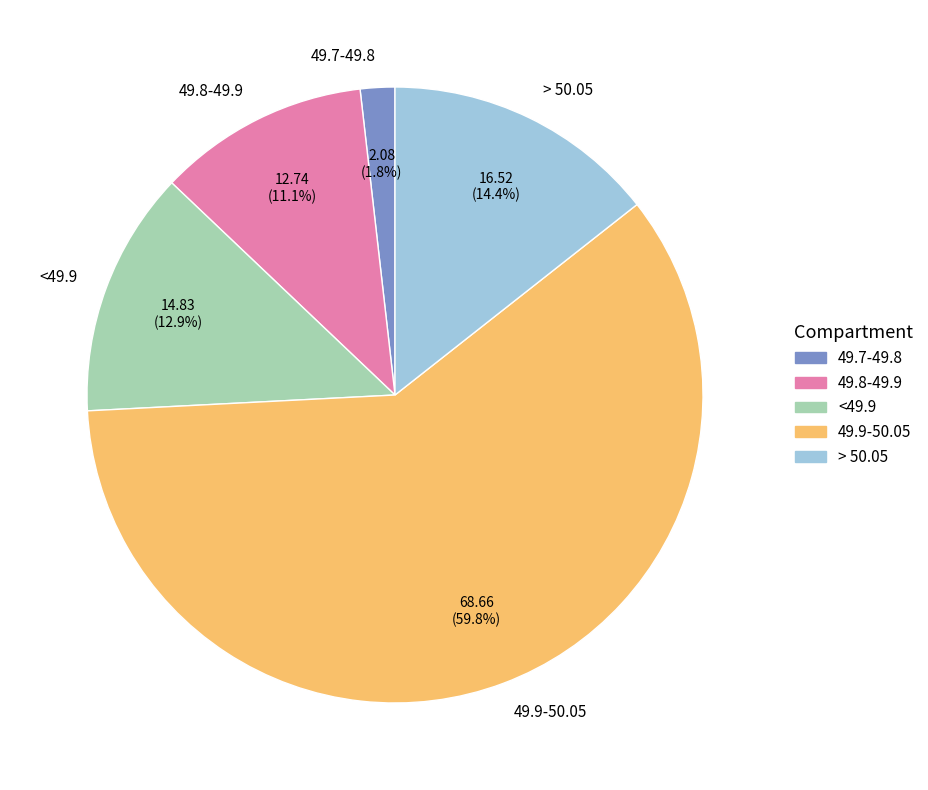

Which has a higher value, 49.7-49.8 or <49.9?

<49.9